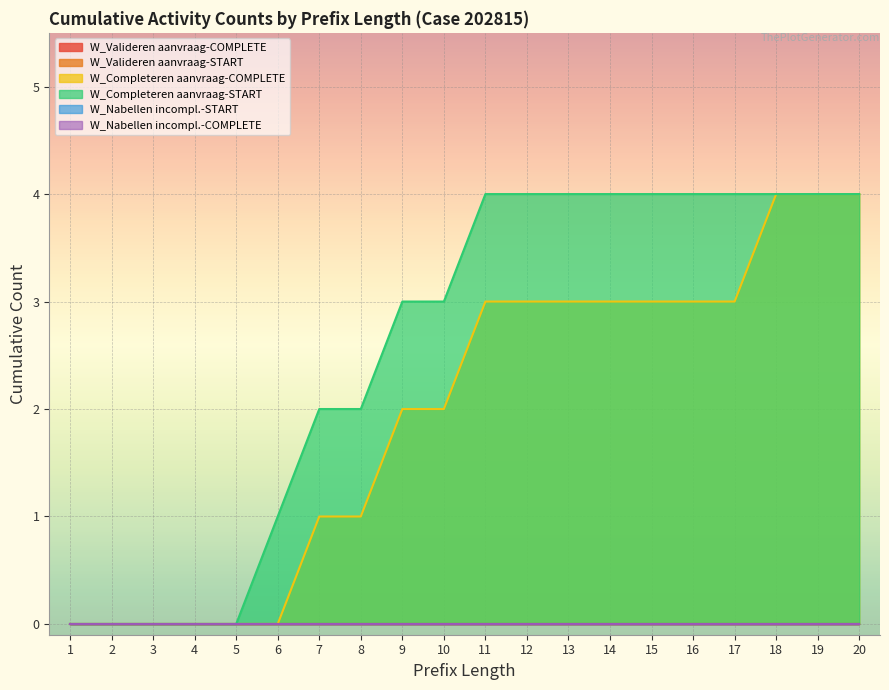

What is the greatest value displayed?

4